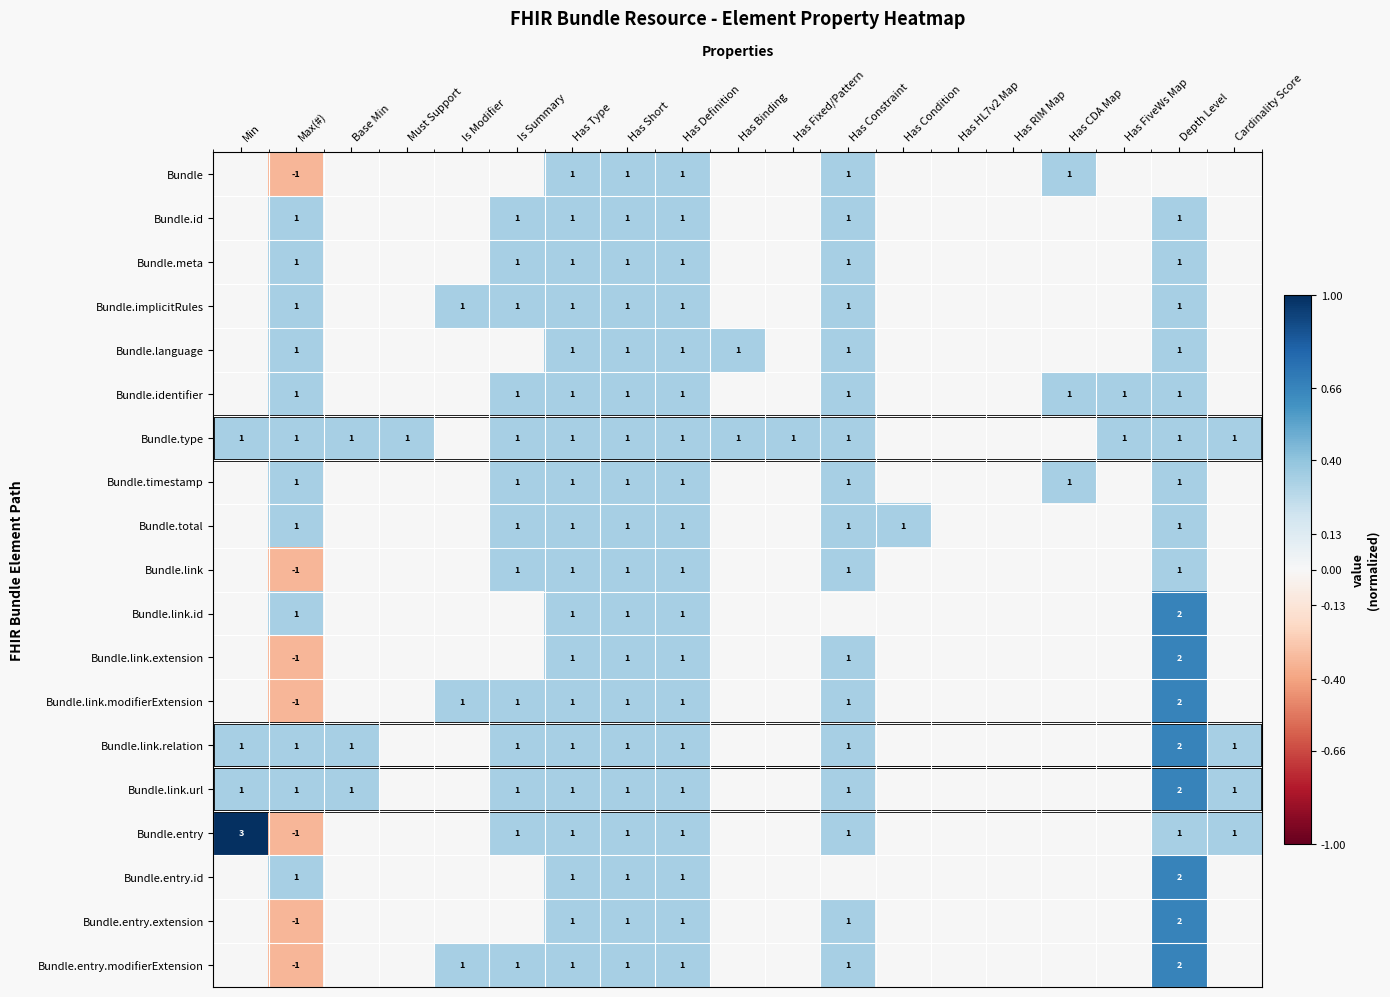

True or false: Bundle.link.id has a value of 3 at Depth Level.

False